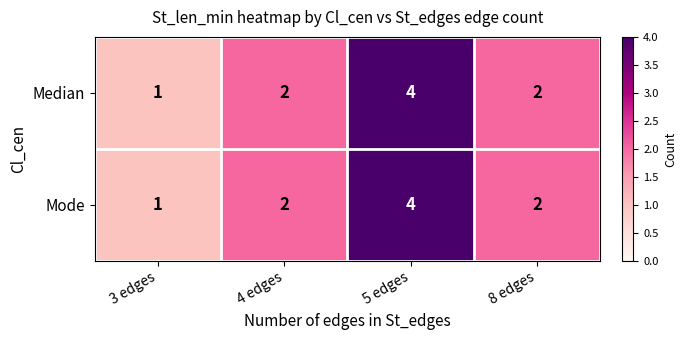

What is the total value across all series at 8 edges?

4